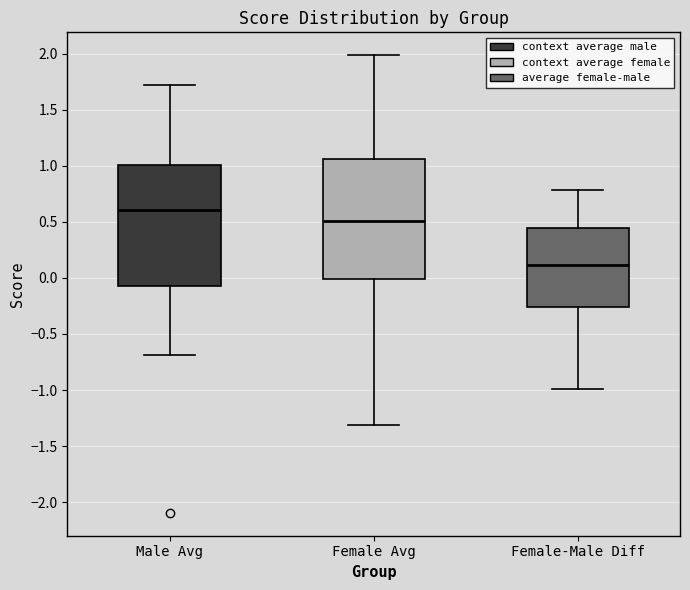

Reading left to right, transcribe this box plot: for each box, give where its median line is, the range the box spans, and where its two whiskers end, as read against the y-axis. The values are not printed on the chart, so give them approximately, as read against the axis.

Male Avg: median 0.60, box -0.05 to 1.00, whiskers -0.70 to 1.70
Female Avg: median 0.50, box 0.00 to 1.05, whiskers -1.30 to 2.00
Female-Male Diff: median 0.10, box -0.25 to 0.45, whiskers -1.00 to 0.80